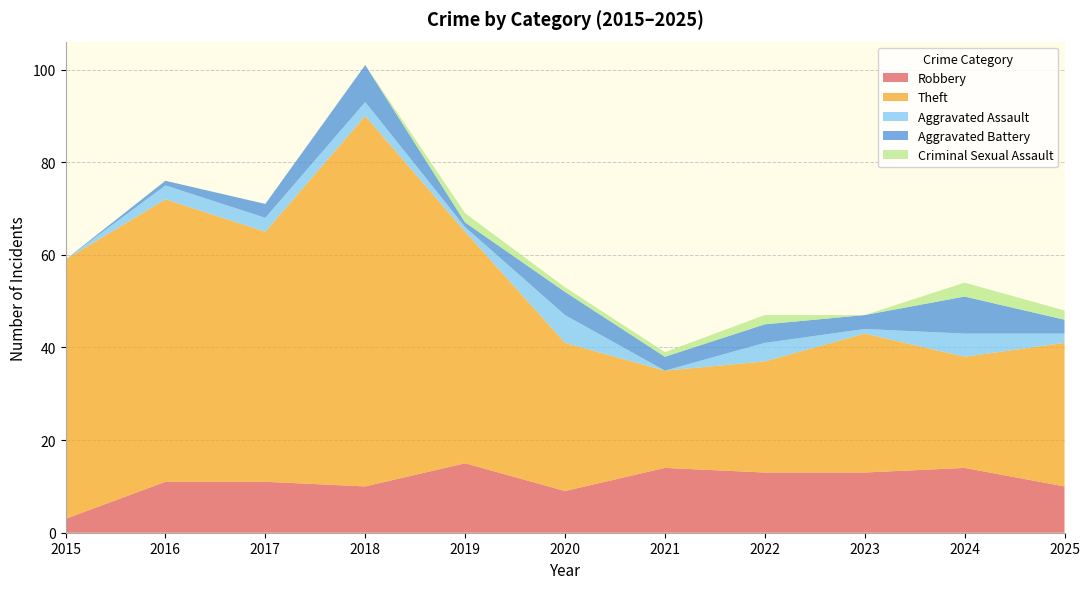

Reading left to right, what are all the values shown in this chart?

Robbery: 2015=3	2016=11	2017=11	2018=10	2019=15	2020=9	2021=14	2022=13	2023=13	2024=14	2025=10
Theft: 2015=56	2016=61	2017=54	2018=80	2019=50	2020=32	2021=21	2022=24	2023=30	2024=24	2025=31
Aggravated Assault: 2015=0	2016=3	2017=3	2018=3	2019=1	2020=6	2021=0	2022=4	2023=1	2024=5	2025=2
Aggravated Battery: 2015=0	2016=1	2017=3	2018=8	2019=1	2020=5	2021=3	2022=4	2023=3	2024=8	2025=3
Criminal Sexual Assault: 2015=0	2016=0	2017=0	2018=0	2019=2	2020=1	2021=1	2022=2	2023=0	2024=3	2025=2